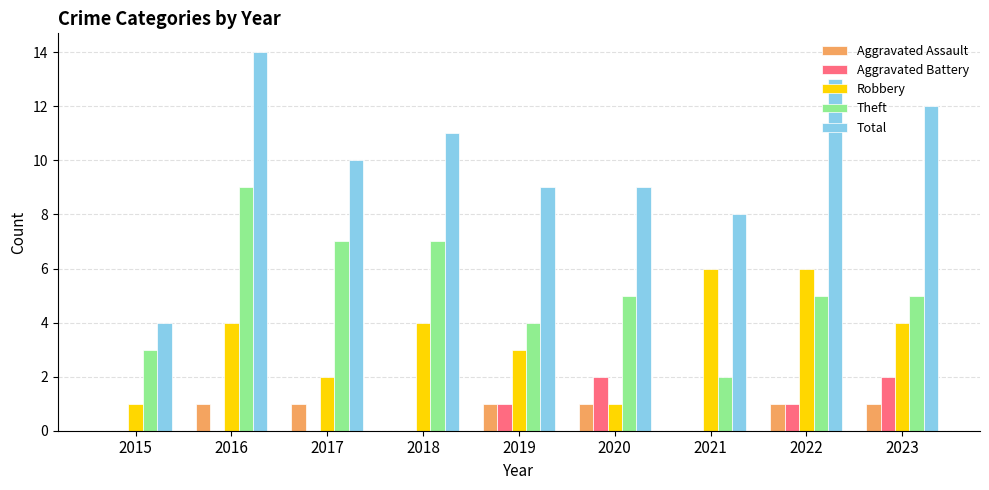

Count the number of data series in this chart.

5